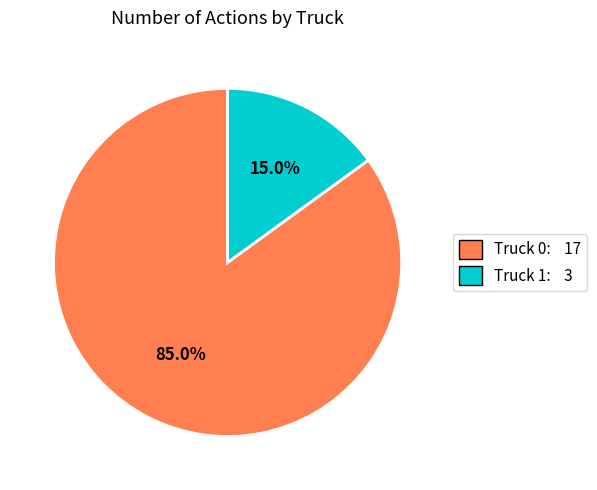

Between Truck 1 and Truck 0, which is larger?

Truck 0